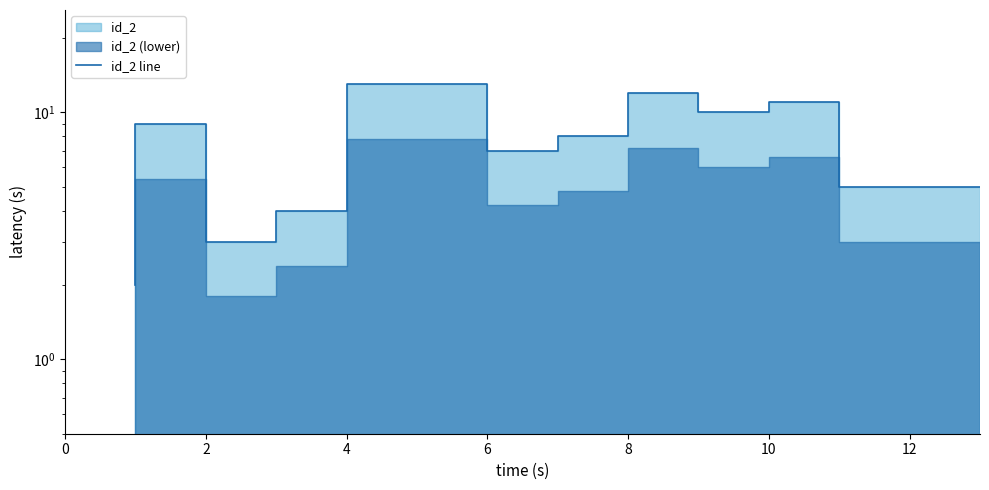

What is the sum of the values at 9 and 12?

17